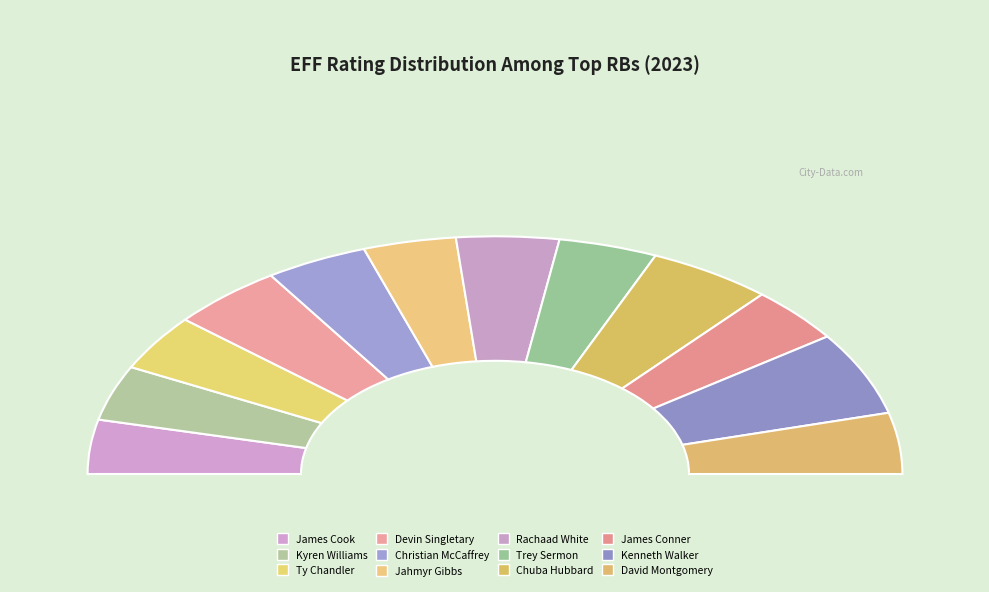

To the nearest percent, what is the average slice percentage?

8%